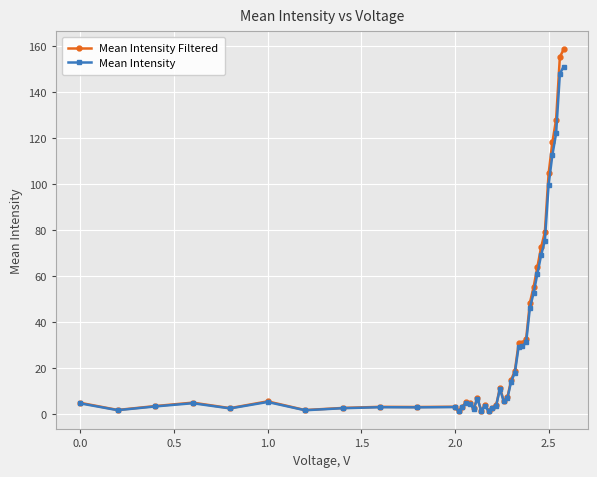

Rank the series by their maximum value, from highest to lowest.

Mean Intensity Filtered, Mean Intensity